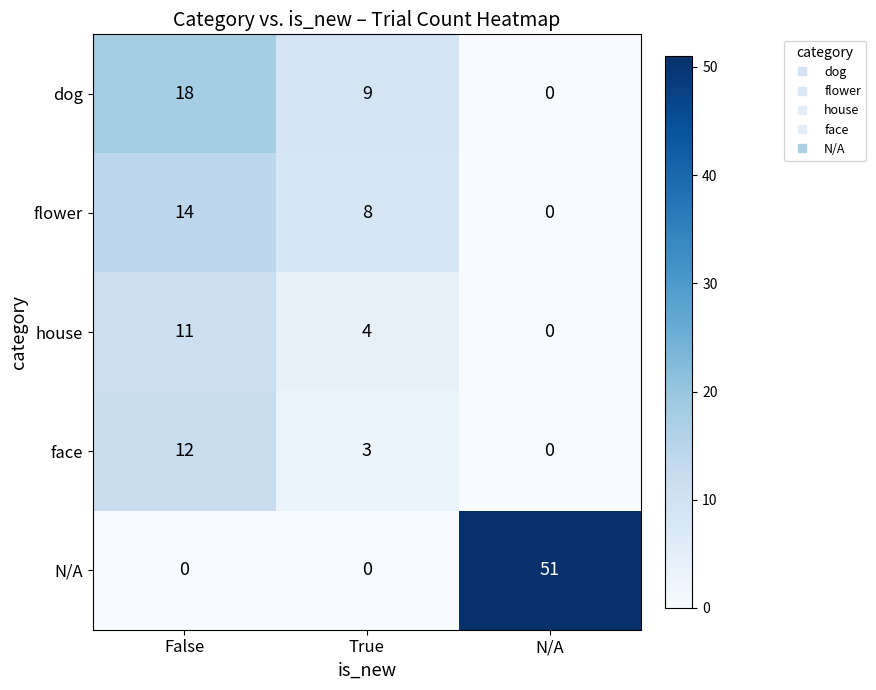

Between True and N/A, which series saw the biggest shift?

N/A